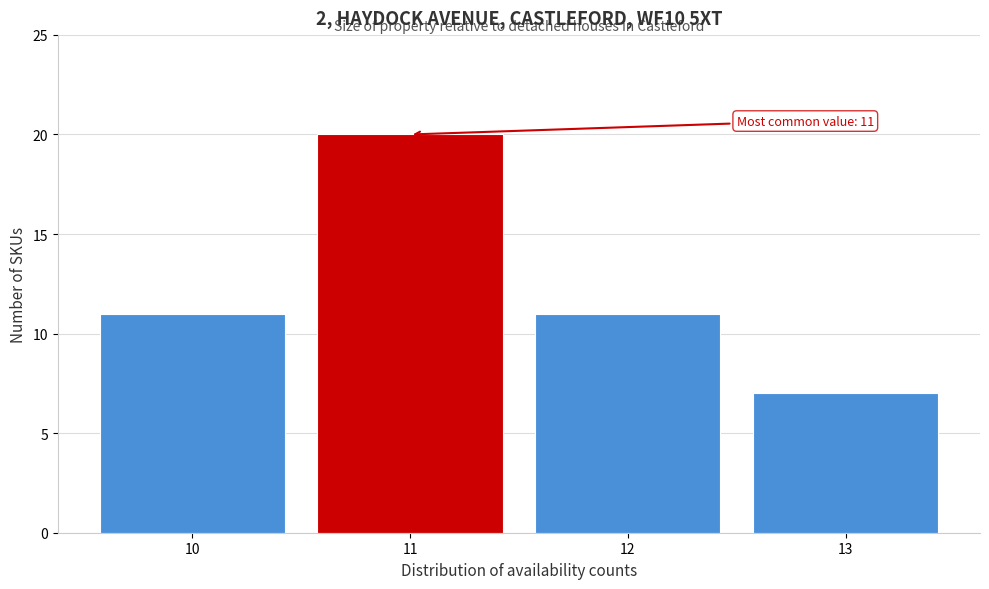

Reading left to right, list all the values displayed in this chart.

10=11	11=20	12=11	13=7